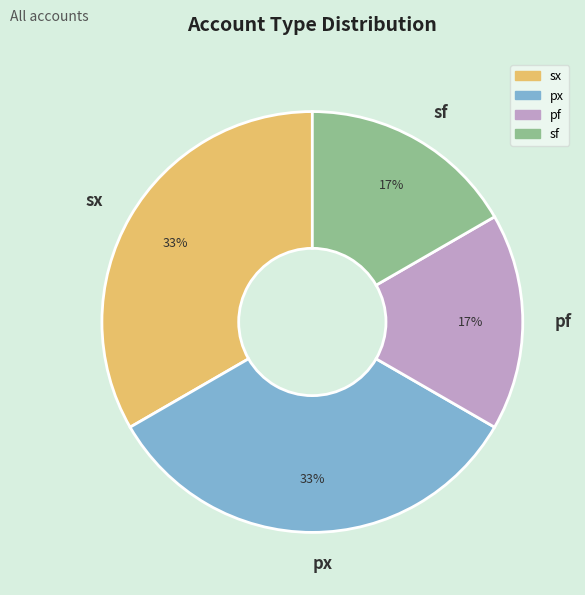

Approximately how many times larger is the value at pf compared to sx?

0.5